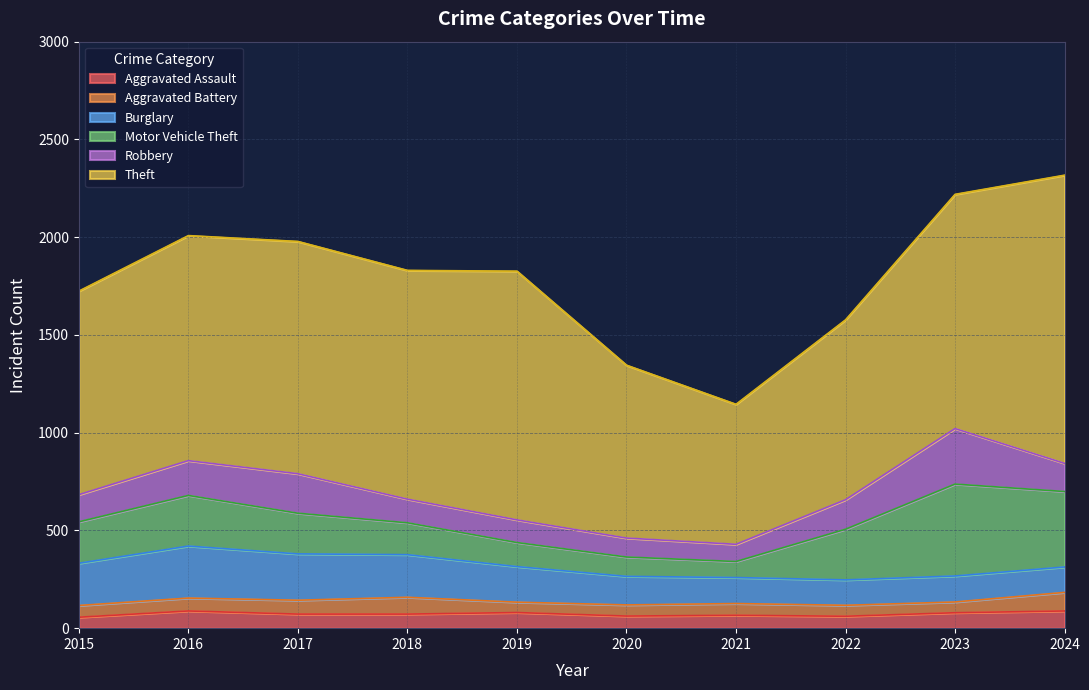

Reading left to right, what are all the values shown in this chart?

Aggravated Assault: 2015=56	2016=88	2017=72	2018=72	2019=80	2020=62	2021=66	2022=61	2023=79	2024=88
Aggravated Battery: 2015=60	2016=66	2017=71	2018=86	2019=53	2020=57	2021=60	2022=56	2023=55	2024=95
Burglary: 2015=216	2016=266	2017=237	2018=218	2019=182	2020=146	2021=133	2022=130	2023=133	2024=130
Motor Vehicle Theft: 2015=212	2016=259	2017=208	2018=163	2019=123	2020=99	2021=82	2022=259	2023=470	2024=386
Robbery: 2015=139	2016=178	2017=202	2018=121	2019=116	2020=97	2021=88	2022=151	2023=284	2024=144
Theft: 2015=1041	2016=1151	2017=1188	2018=1170	2019=1272	2020=884	2021=716	2022=920	2023=1198	2024=1474